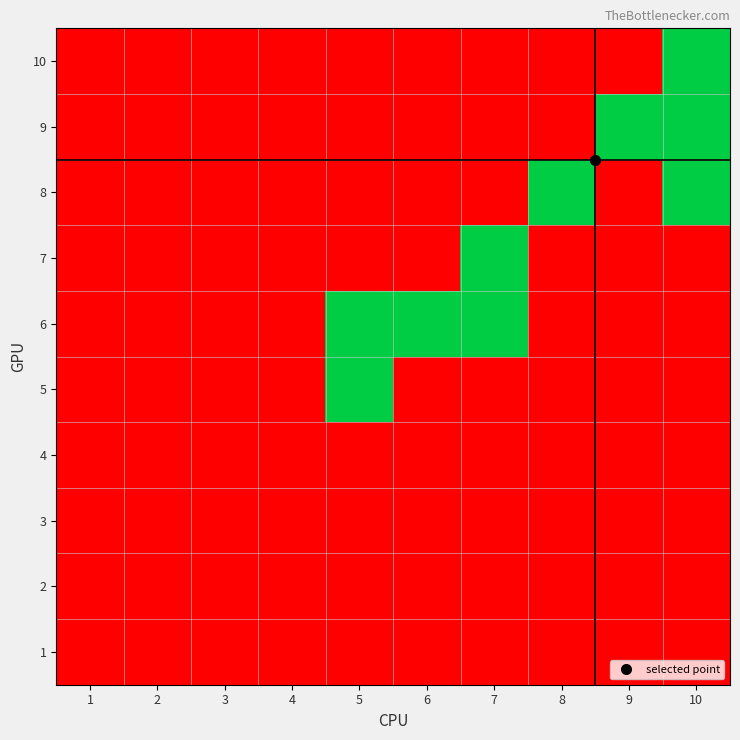

Reading left to right, list all the values displayed in this chart.

1: 1=0	2=0	3=0	4=0	5=0	6=0	7=0	8=0	9=0	10=0
2: 1=0	2=0	3=0	4=0	5=0	6=0	7=0	8=0	9=0	10=0
3: 1=0	2=0	3=0	4=0	5=0	6=0	7=0	8=0	9=0	10=0
4: 1=0	2=0	3=0	4=0	5=0	6=0	7=0	8=0	9=0	10=0
5: 1=0	2=0	3=0	4=0	5=1	6=0	7=0	8=0	9=0	10=0
6: 1=0	2=0	3=0	4=0	5=1	6=1	7=1	8=0	9=0	10=0
7: 1=0	2=0	3=0	4=0	5=0	6=0	7=1	8=0	9=0	10=0
8: 1=0	2=0	3=0	4=0	5=0	6=0	7=0	8=1	9=0	10=1
9: 1=0	2=0	3=0	4=0	5=0	6=0	7=0	8=0	9=1	10=1
10: 1=0	2=0	3=0	4=0	5=0	6=0	7=0	8=0	9=0	10=1